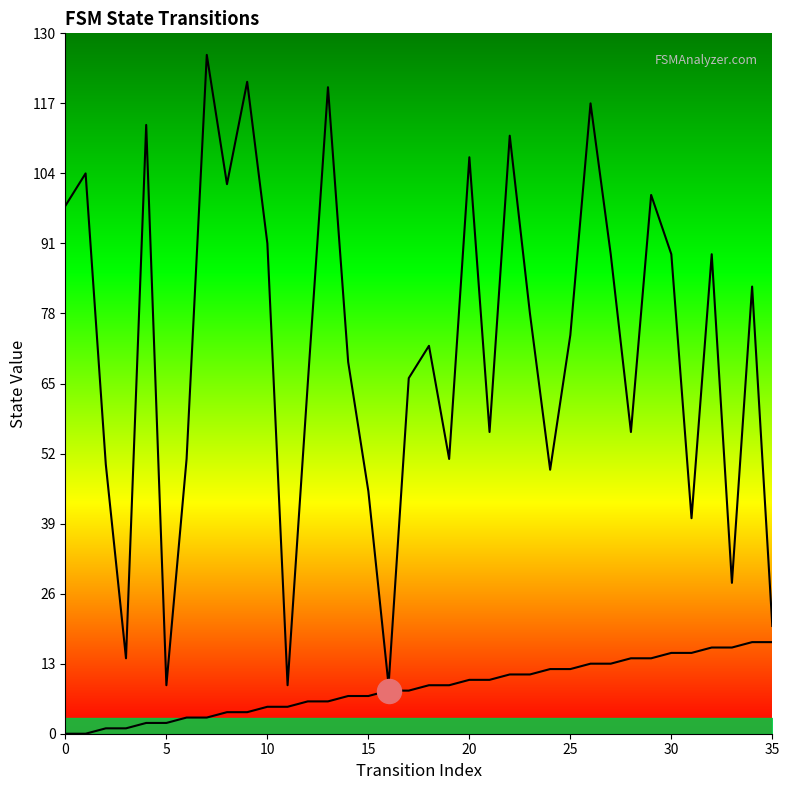

Which series reaches the minimum Y coordinate?

source_state